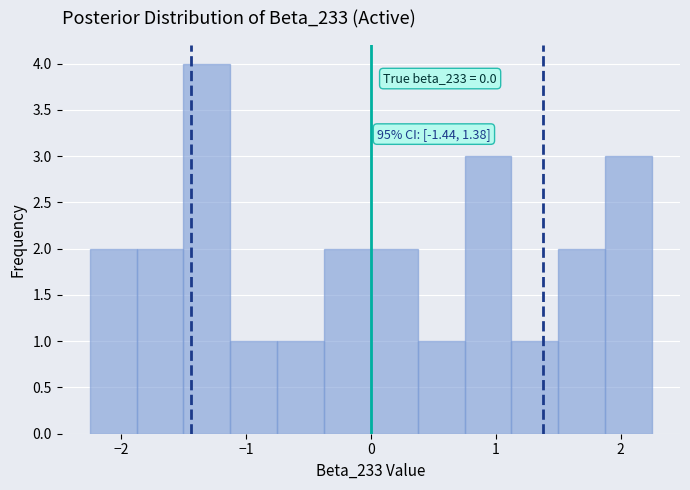

Read against the x-axis, roughly where is the centre of the tallest bar?

-1.3